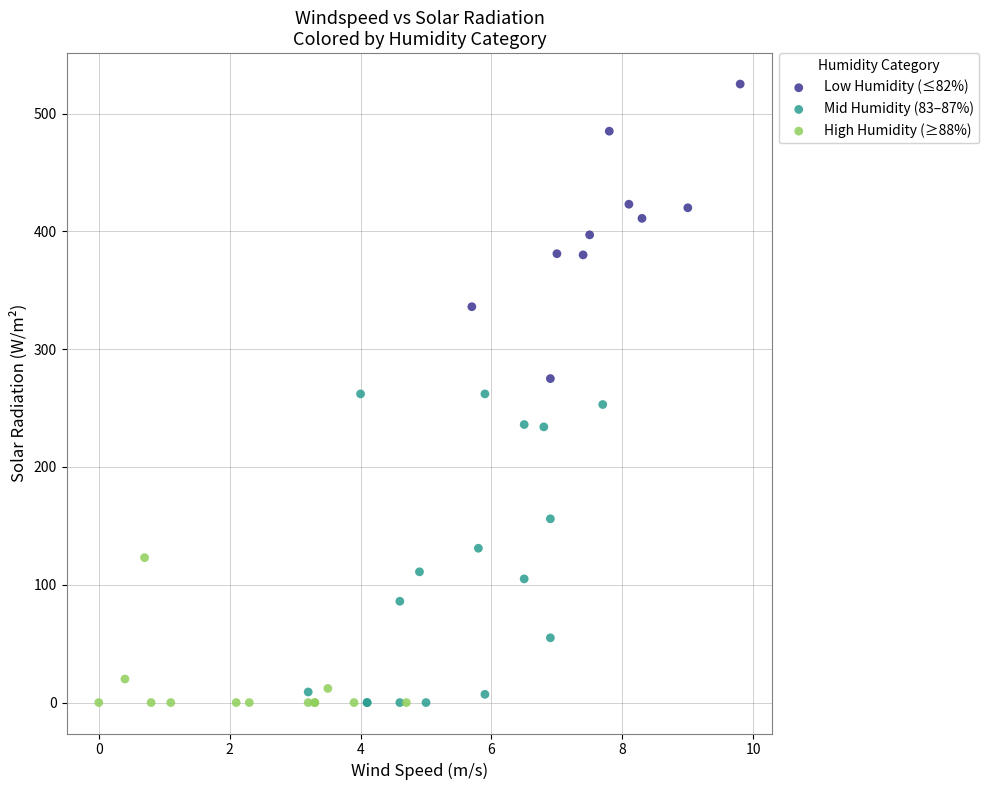

Which series contains the highest Y value?

Low Humidity (≤82%)